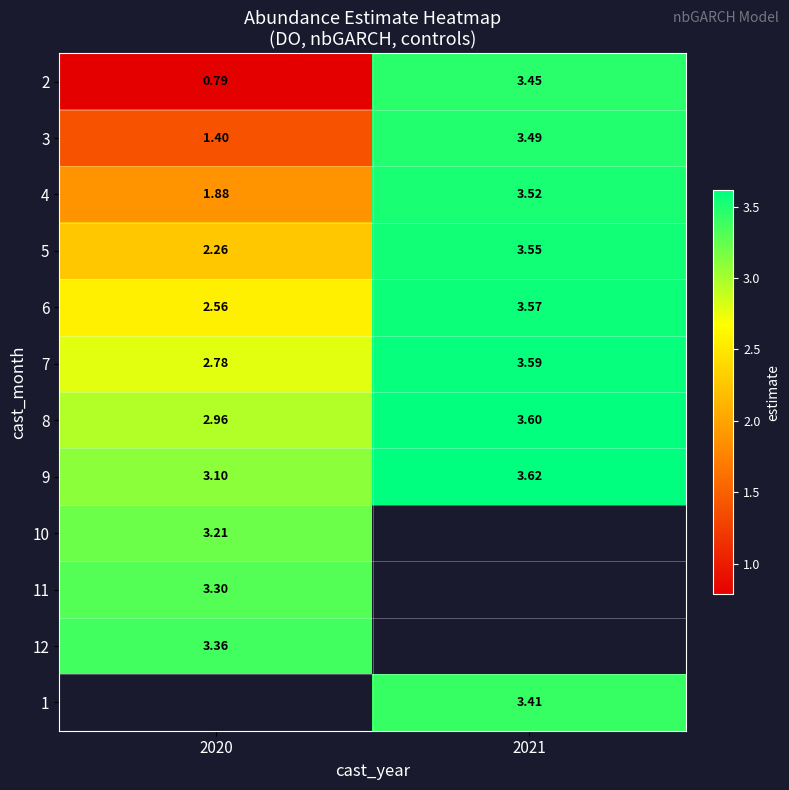

Is the value of 6 at 2021 greater than the value of 3 at 2021?

Yes